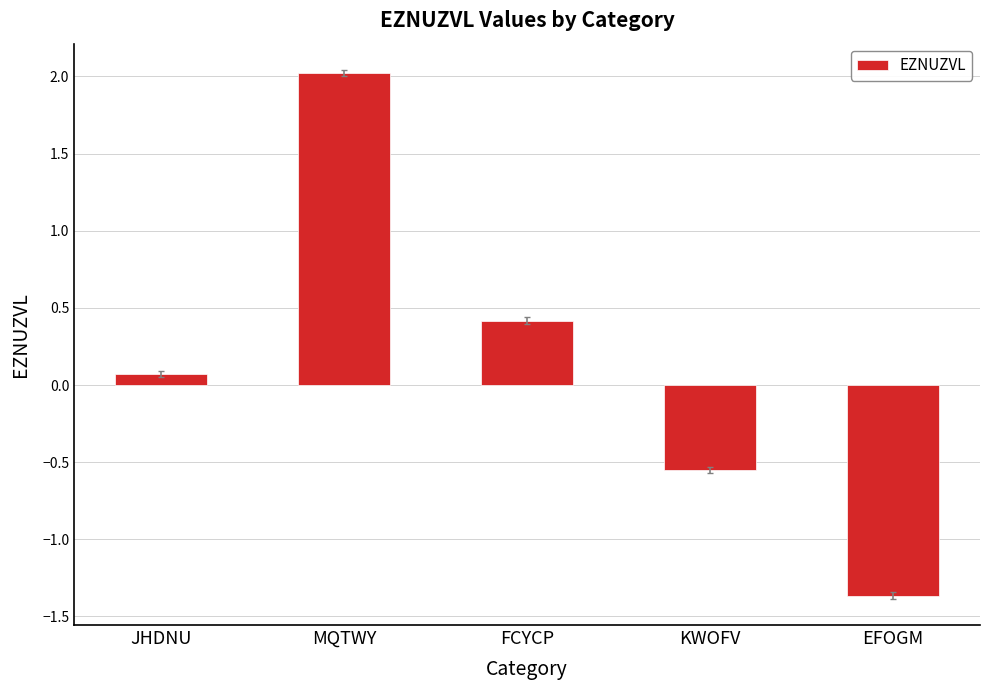

List the labels in order of value, smallest first.

EFOGM, KWOFV, JHDNU, FCYCP, MQTWY